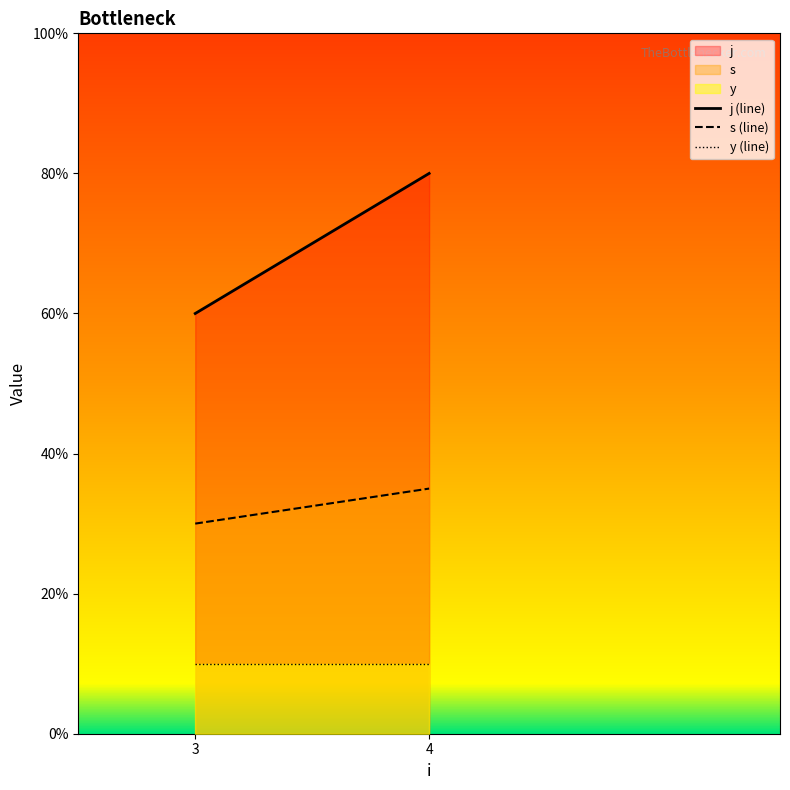

Which series has the largest total across all categories?

j